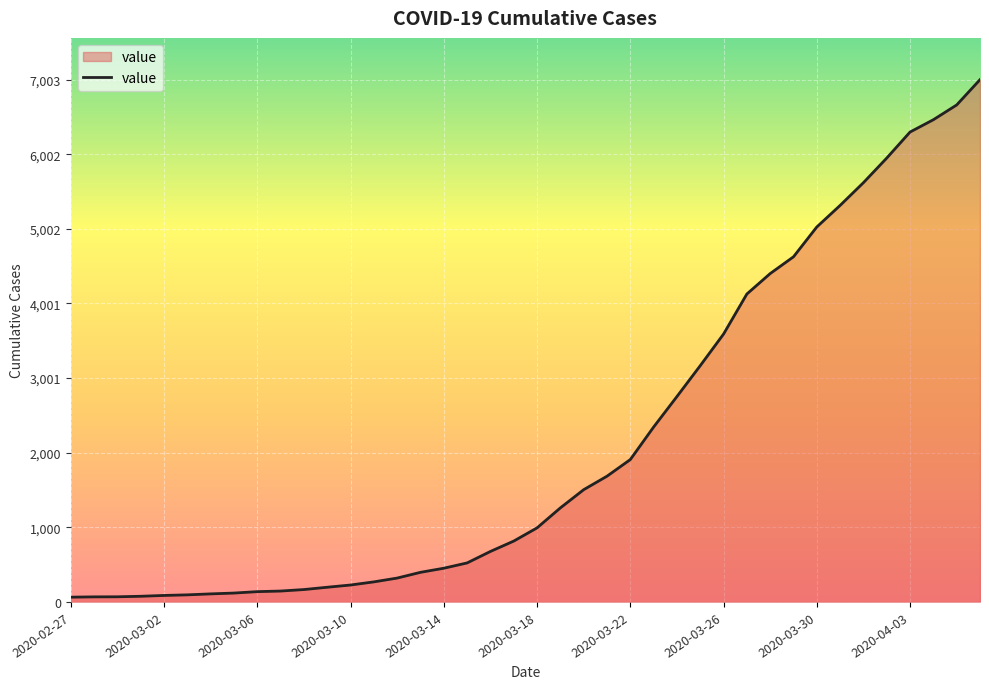

What is the greatest value displayed?

7003